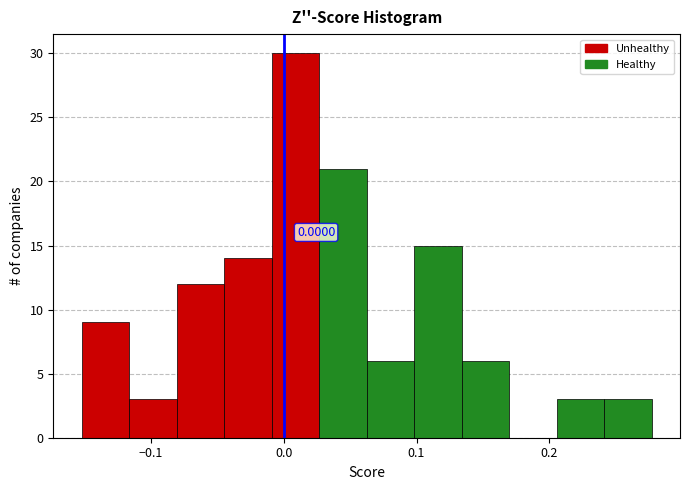

Read against the x-axis, roughly where is the centre of the tallest bar?

0.01